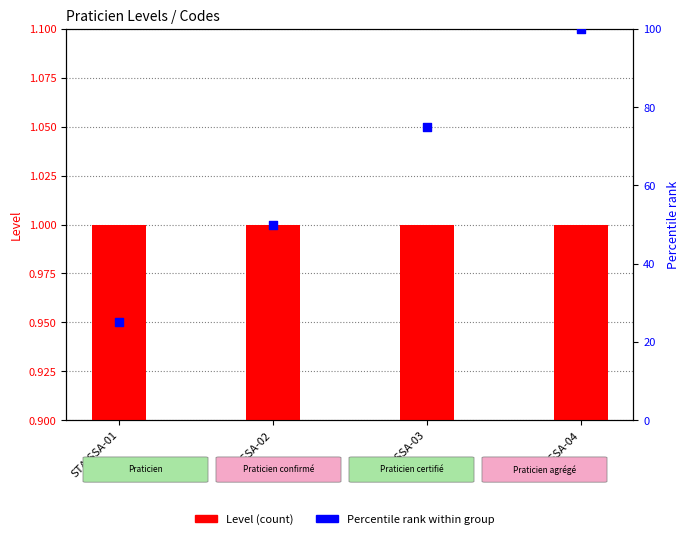

Which series reaches the minimum Y coordinate?

Level (count)